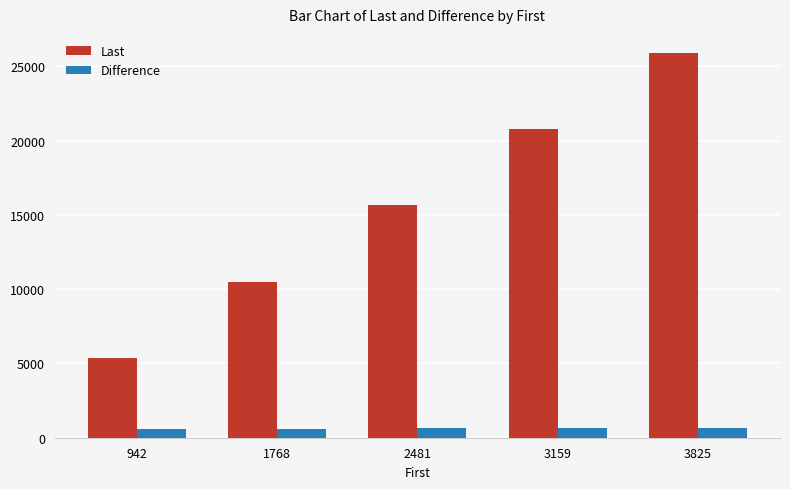

Which series changed the most between 942 and 2481?

Last